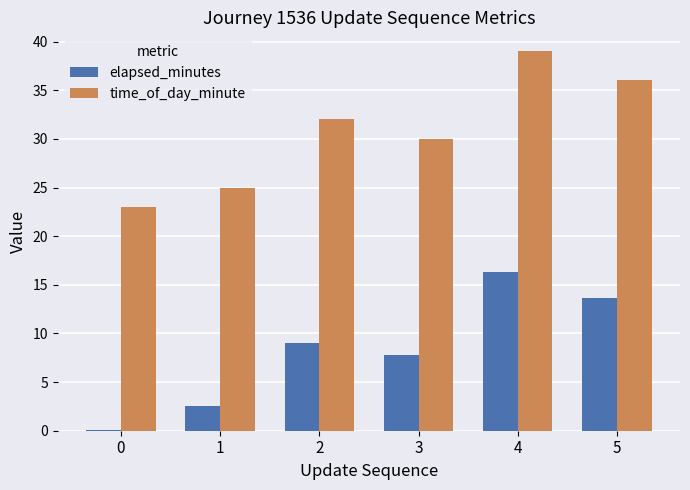

Is the value of elapsed_minutes at 1 greater than the value of time_of_day_minute at 3?

No